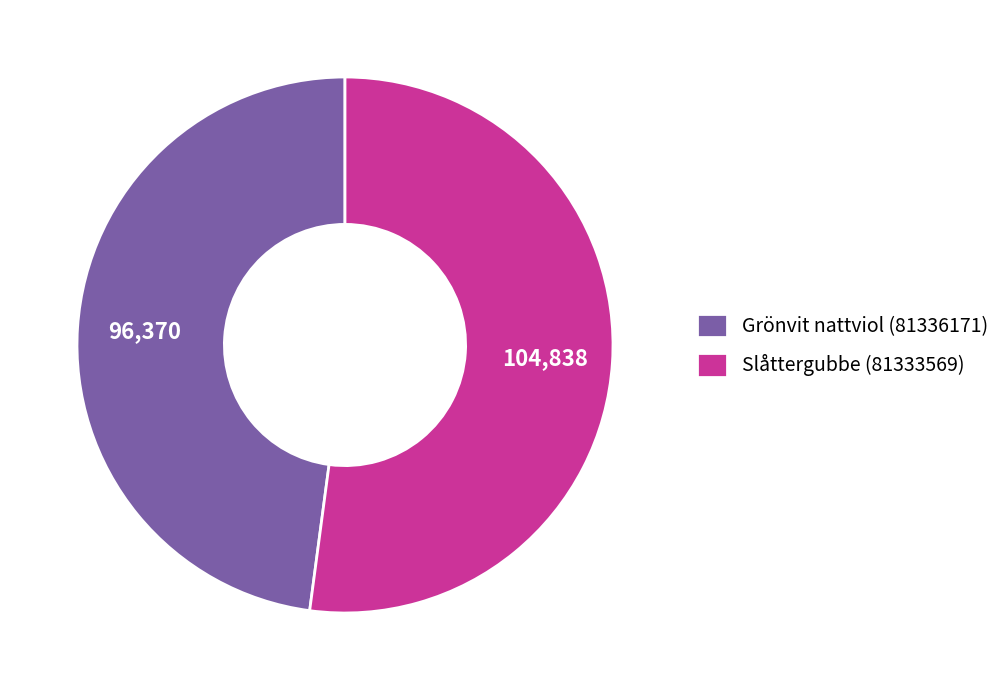

Do Grönvit nattviol (81336171) and Slåttergubbe (81333569) together represent more than half of the pie?

Yes